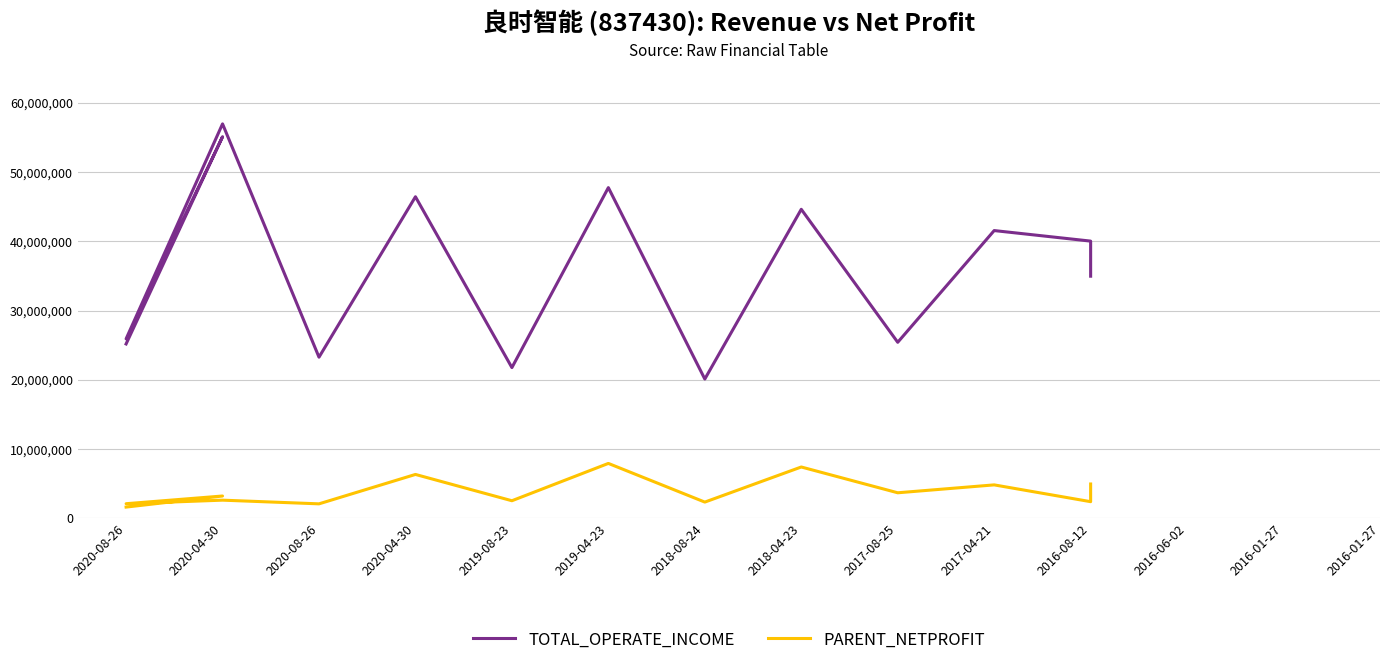

True or false: TOTAL_OPERATE_INCOME and PARENT_NETPROFIT cross at least once.

False